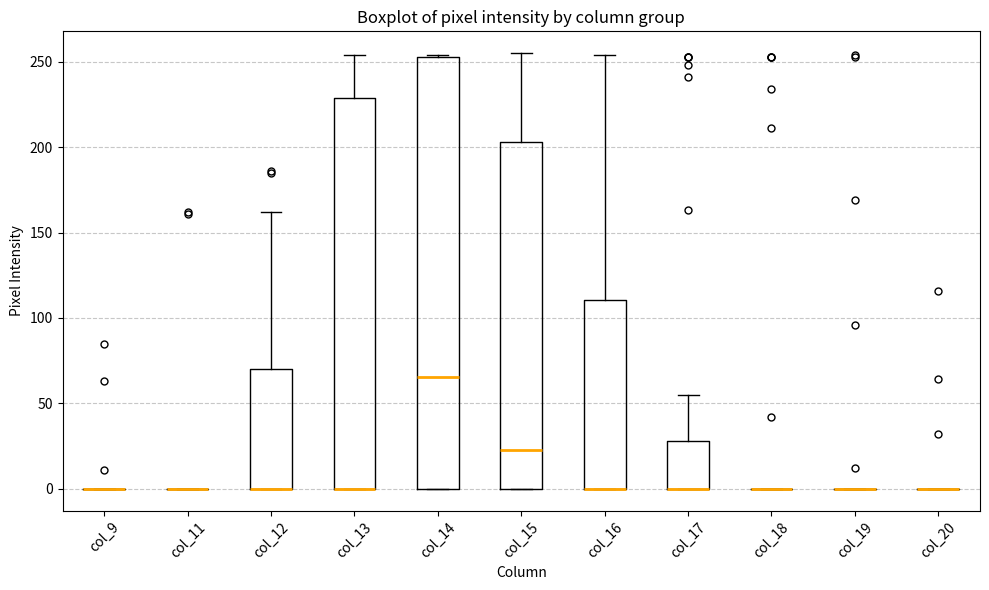

Which box is the tallest, from its lower edge to its upper edge?

col_14